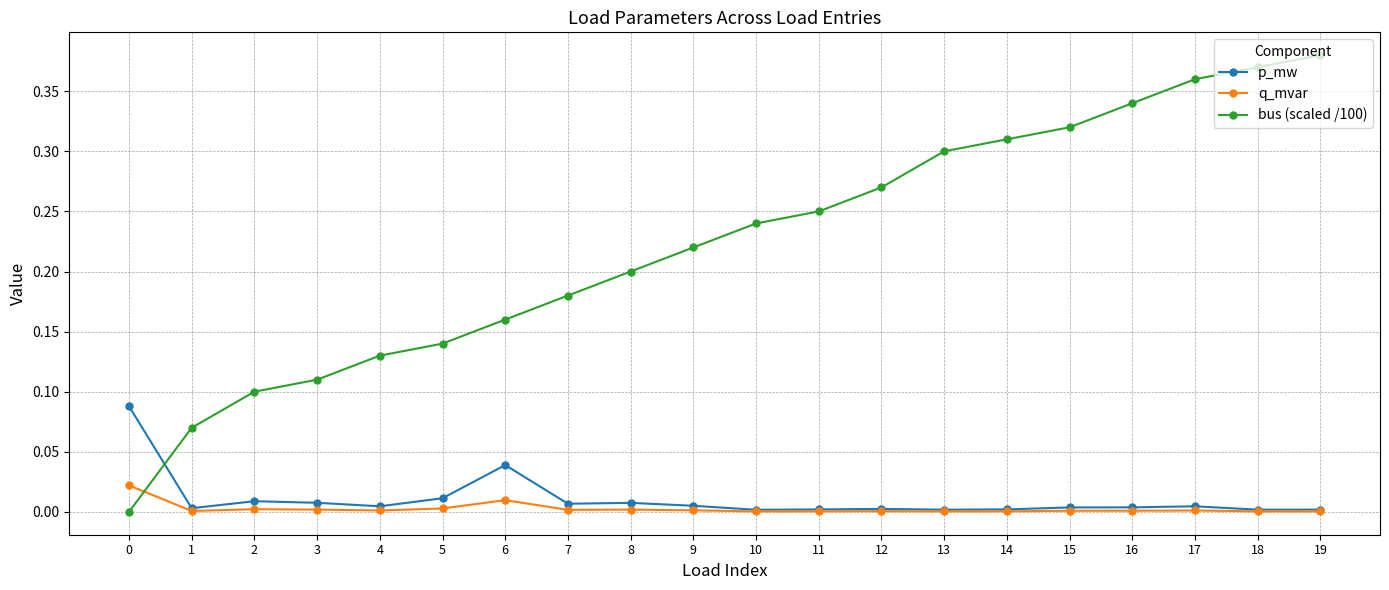

Rank the series by their maximum value, from lowest to highest.

q_mvar, p_mw, bus (scaled /100)